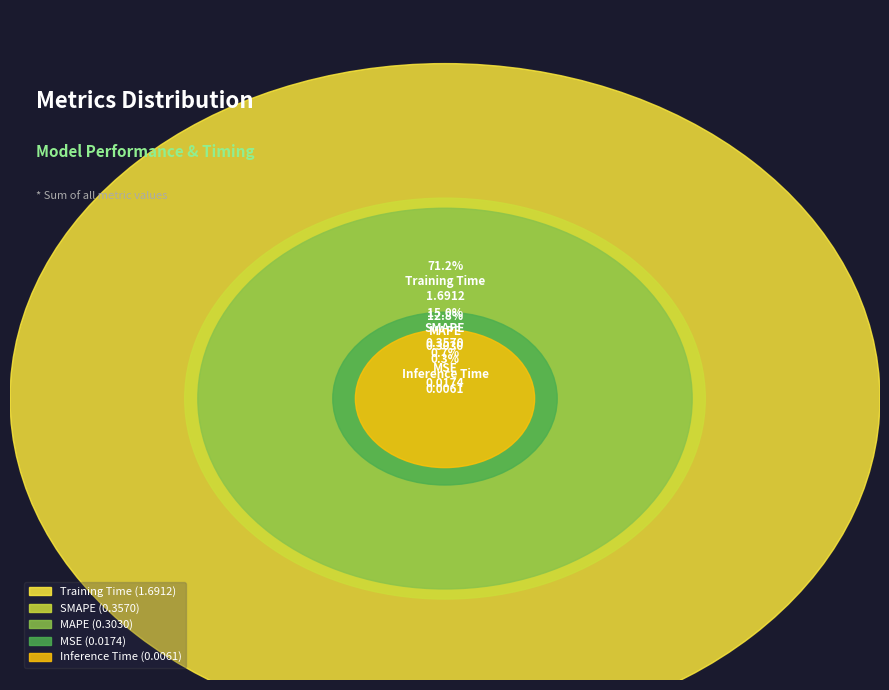

Rank the categories by value from lowest to highest.

Inference Time, MSE, MAPE, SMAPE, Training Time